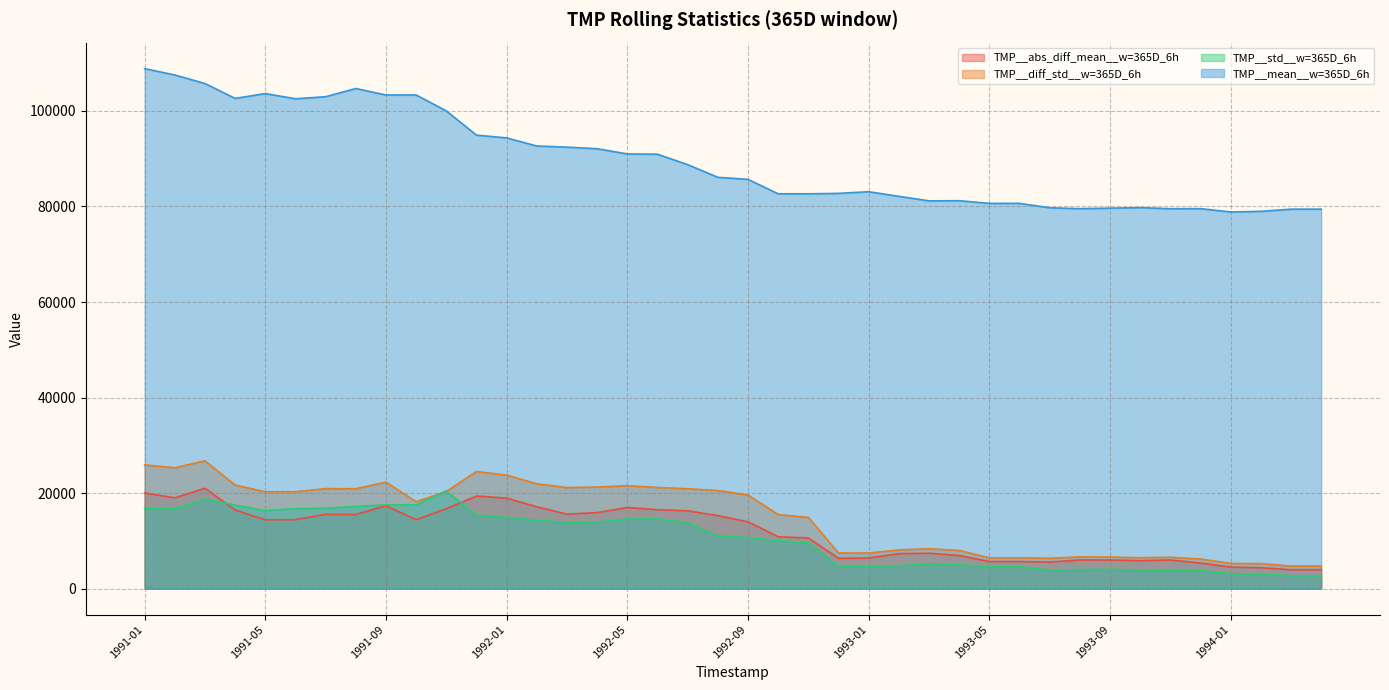

Which series ends up on top after the final intersection of TMP__diff_std__w=365D_6h and TMP__std__w=365D_6h?

TMP__diff_std__w=365D_6h